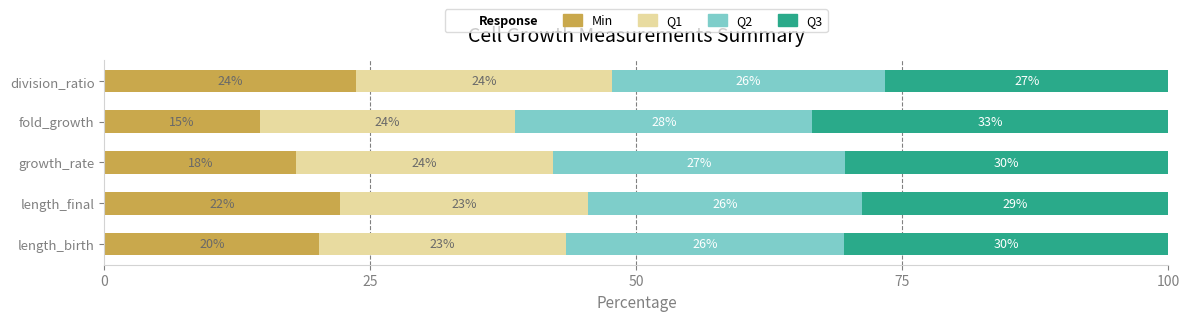

Reading left to right, extract all data points from this chart.

Min: 20.2	22.1	18.0	14.6	23.6
Q1: 23.2	23.3	24.1	24.0	24.1
Q2: 26.1	25.7	27.5	27.9	25.6
Q3: 30.5	28.8	30.4	33.5	26.6